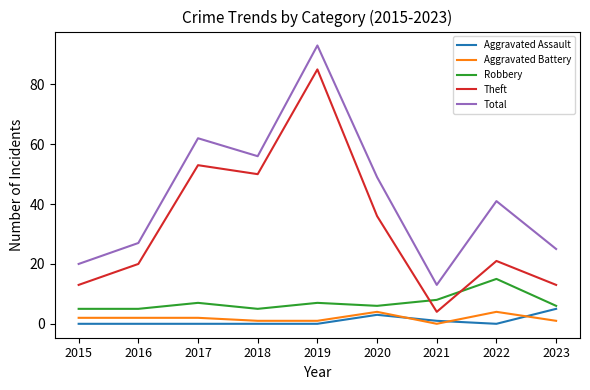

What is the sum of all Aggravated Battery values?

17